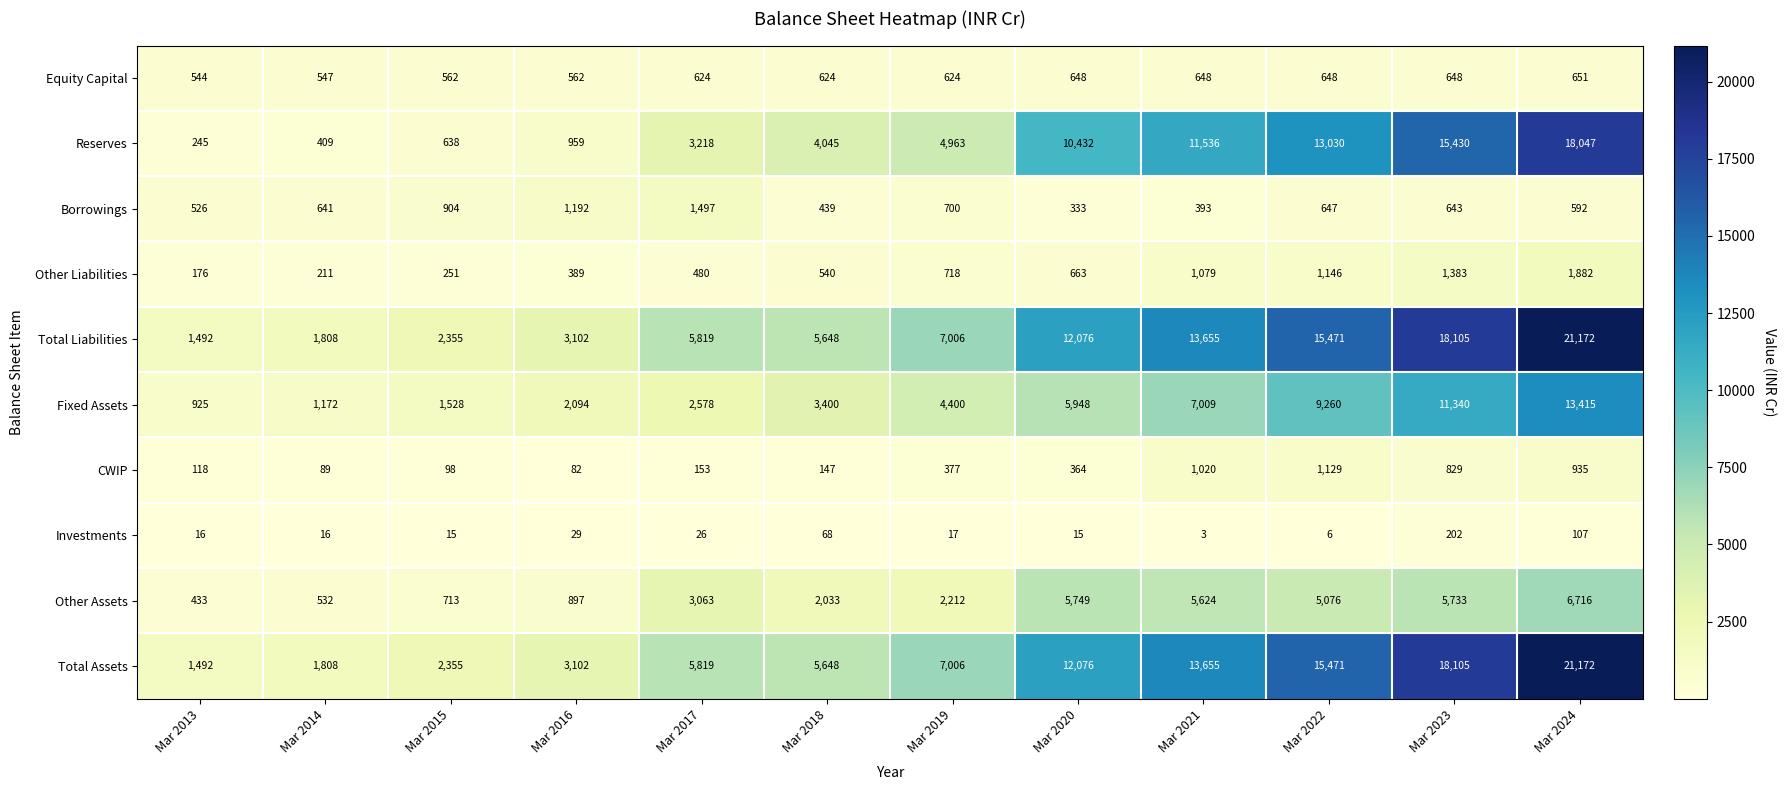

Is the value of Investments at Mar 2021 greater than the value of Total Liabilities at Mar 2023?

No